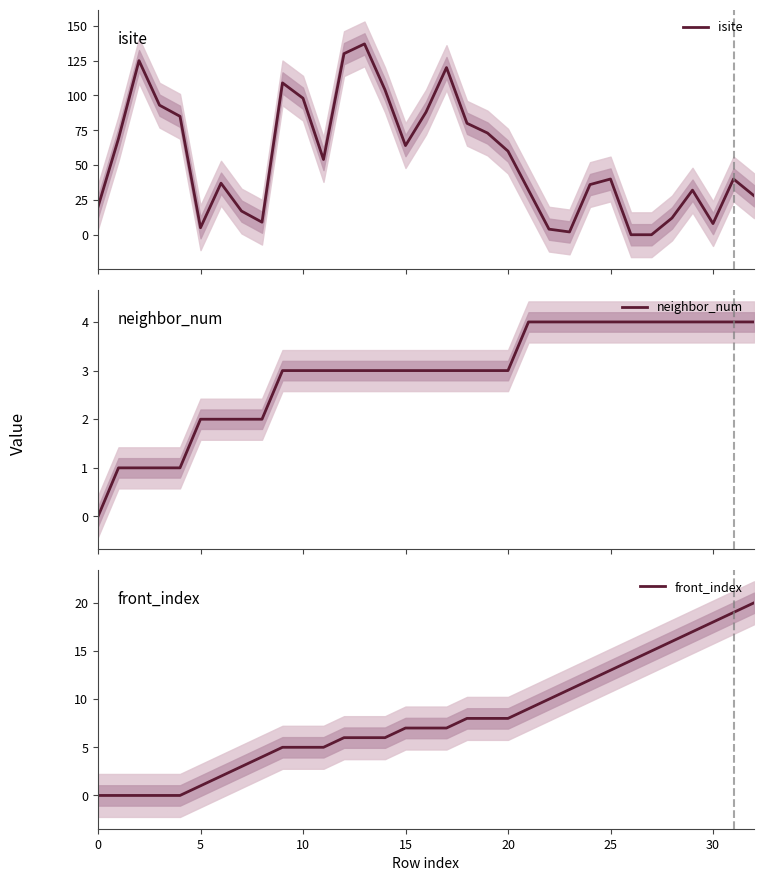

What is the spread (max minus min) of values at 24?

32